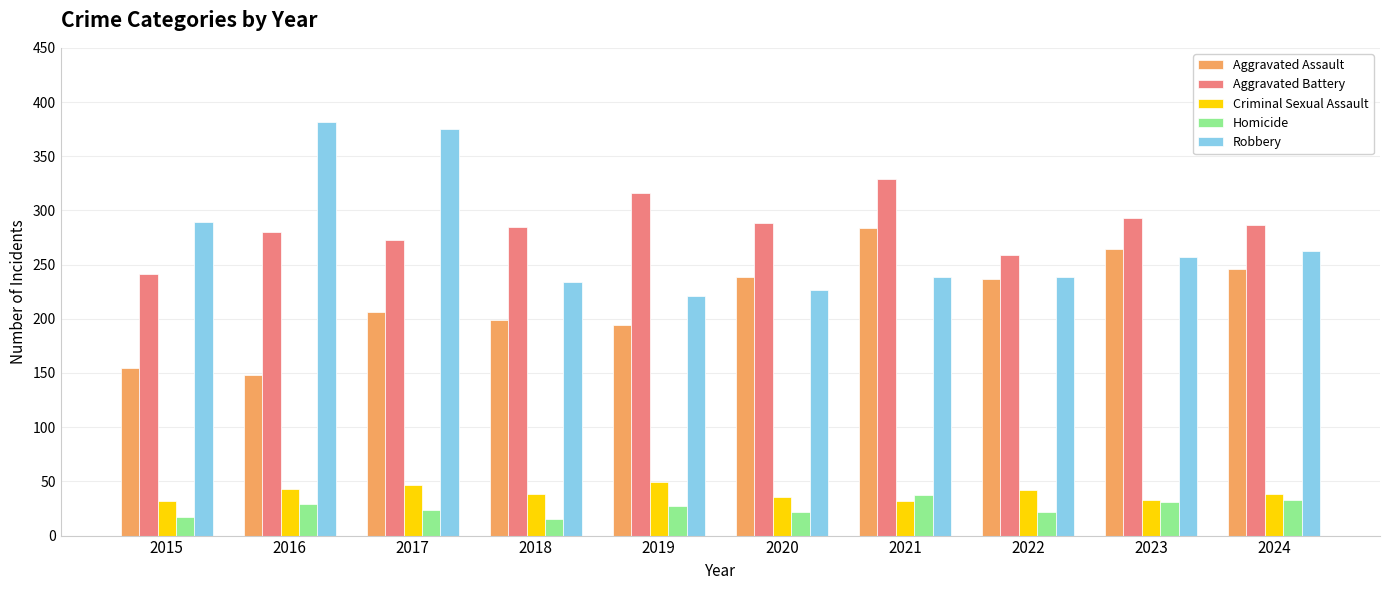

How many values in the Robbery series are below 257?

5